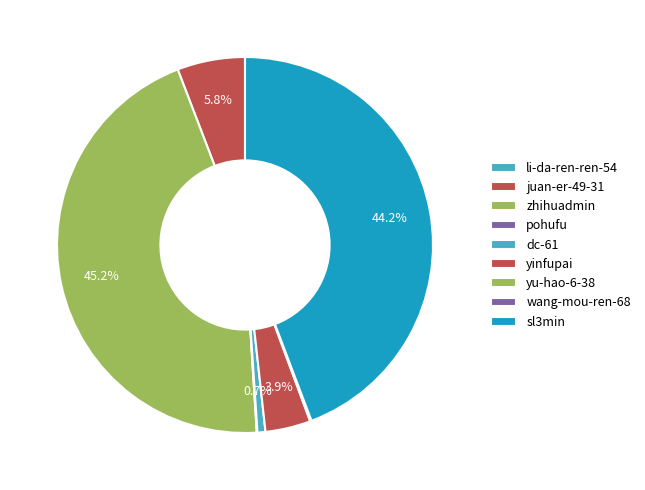

How many slices are in this pie chart?

9